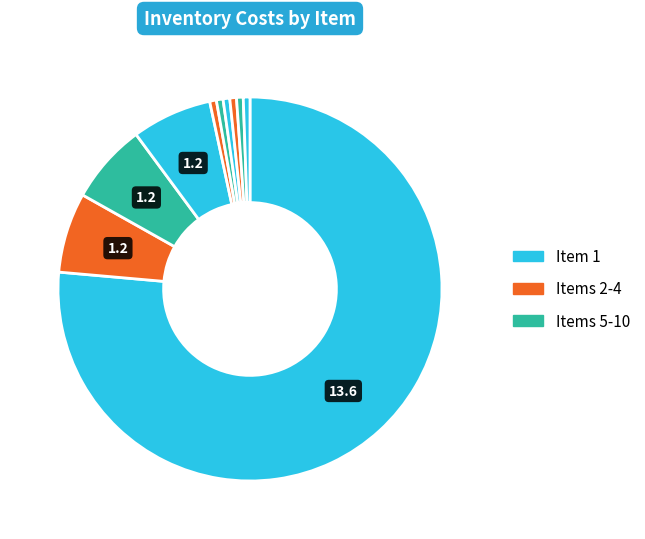

Count the number of slices in the pie.

10